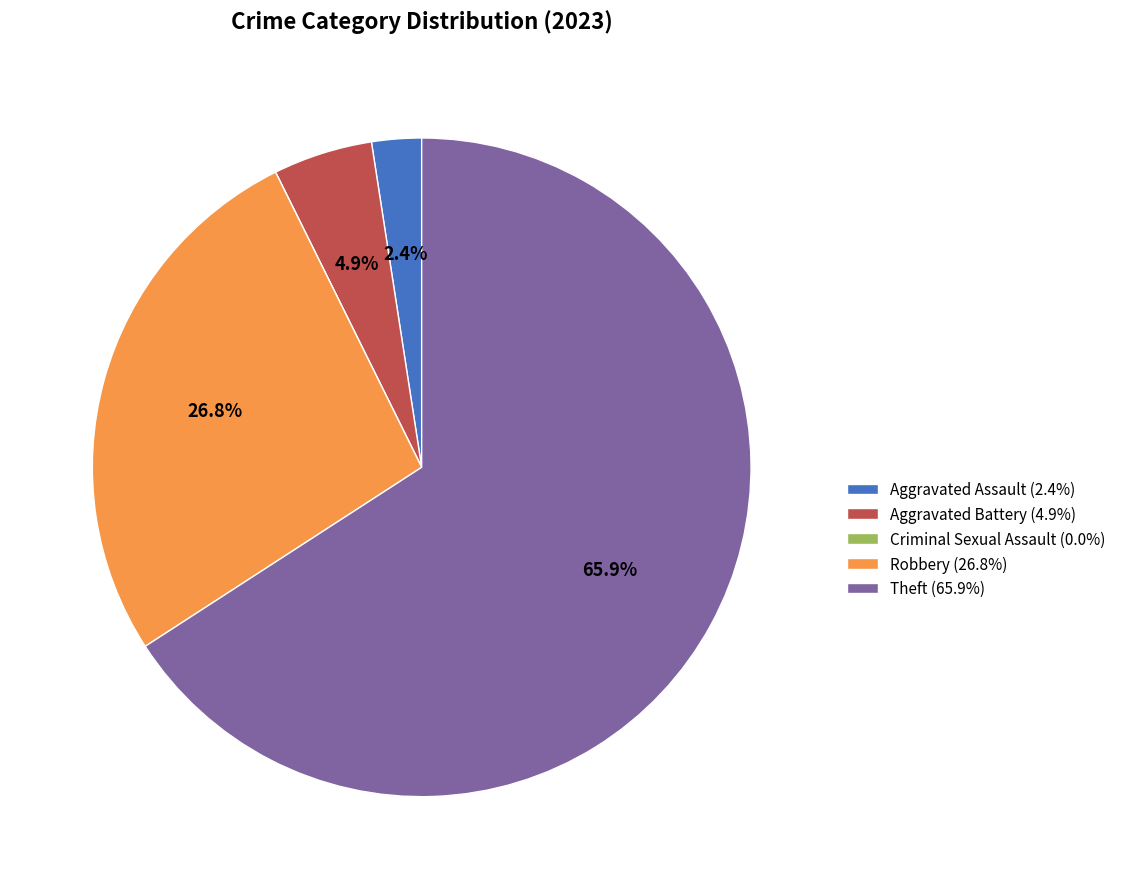

Which category accounts for the majority?

Theft